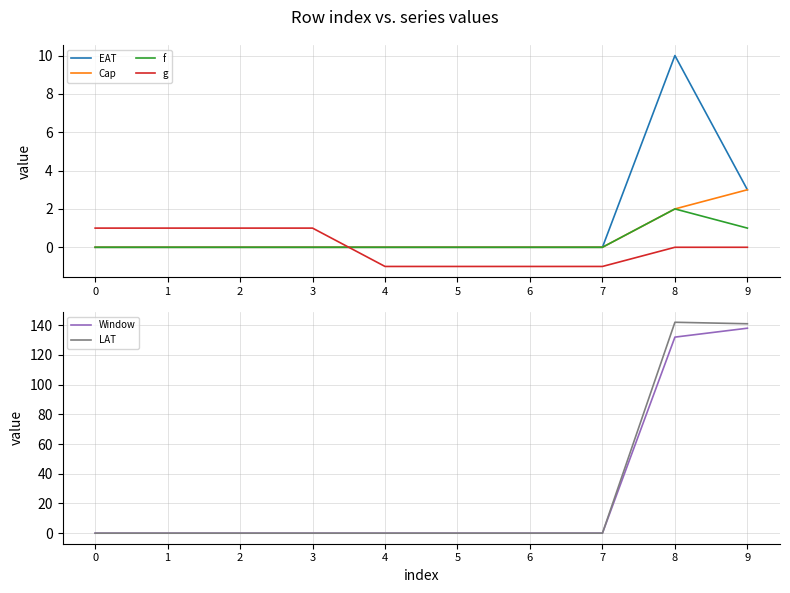

True or false: f and LAT cross at least once.

False